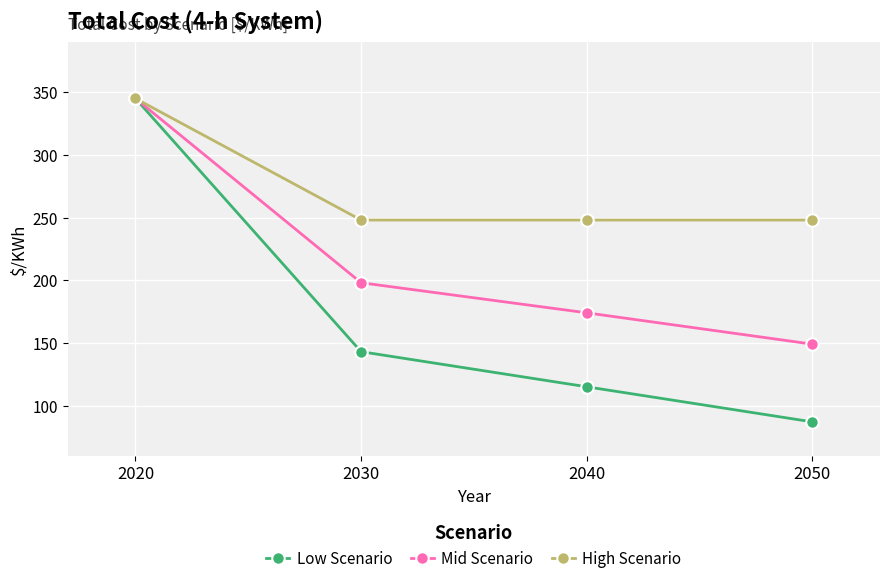

Where does the Low Scenario series first go above 143?

2020